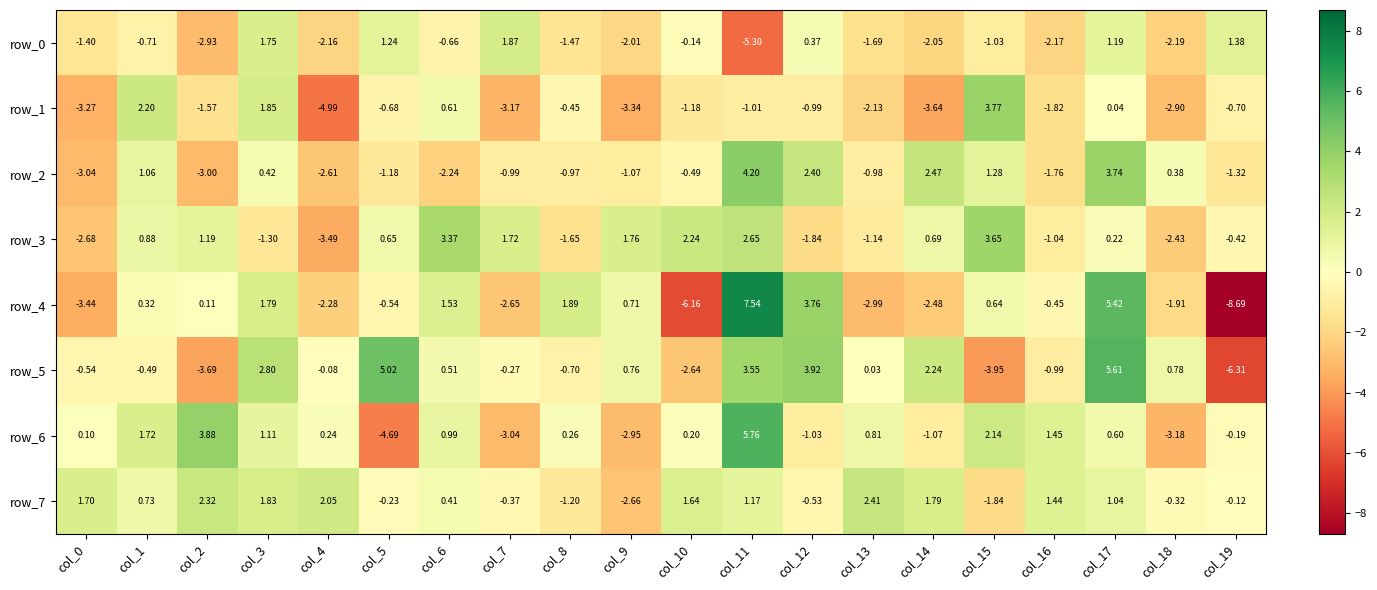

Is the value of row_6 at col_7 greater than the value of row_2 at col_16?

No